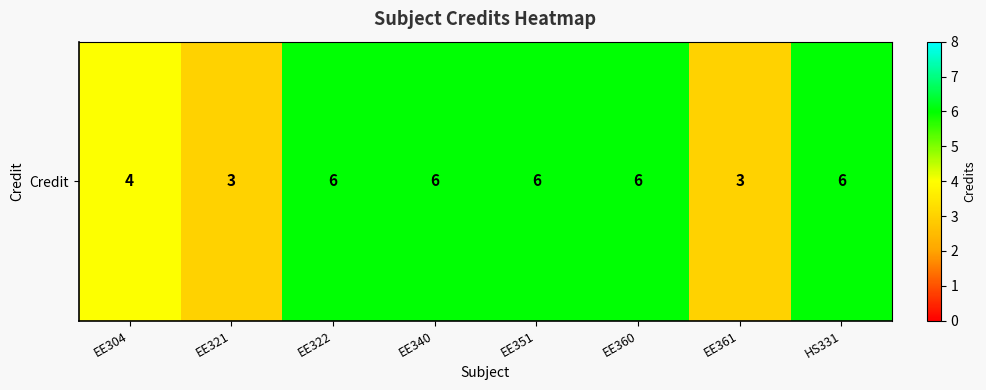

Reading left to right, transcribe all the data shown in this chart.

EE304=4	EE321=3	EE322=6	EE340=6	EE351=6	EE360=6	EE361=3	HS331=6